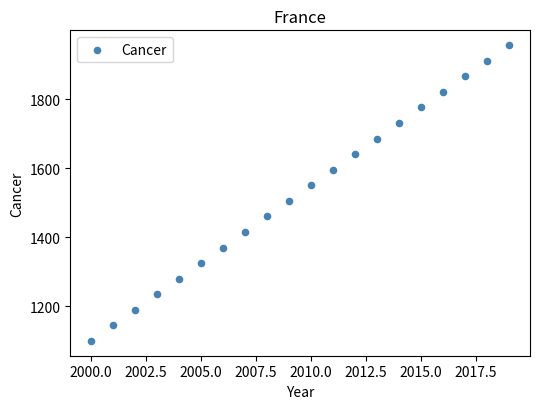

What is the range of X values (max minus min)?

19.0